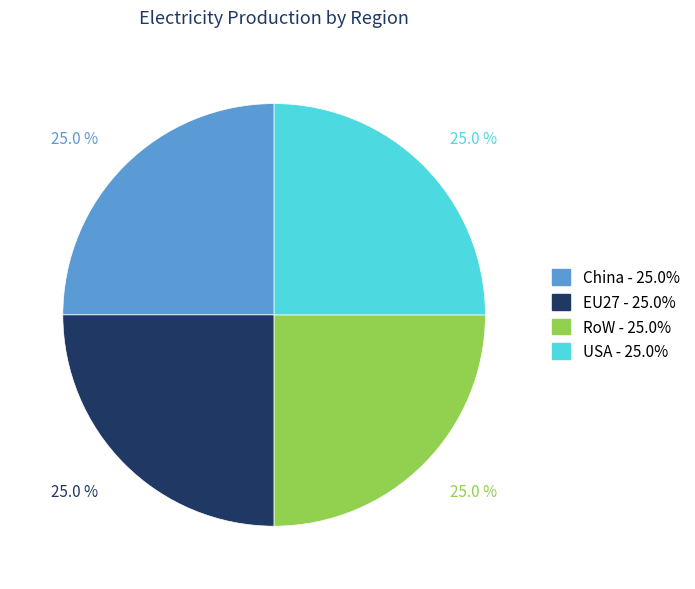

To the nearest percent, what is the combined percentage of China and RoW?

50%